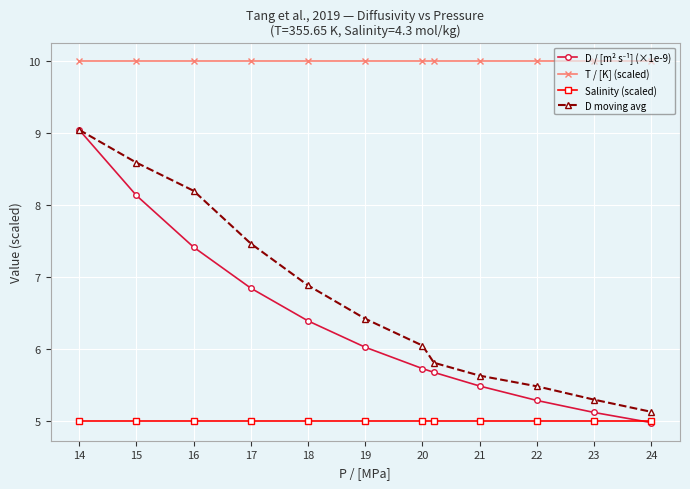

True or false: Salinity (scaled) and T / [K] (scaled) cross at least once.

False